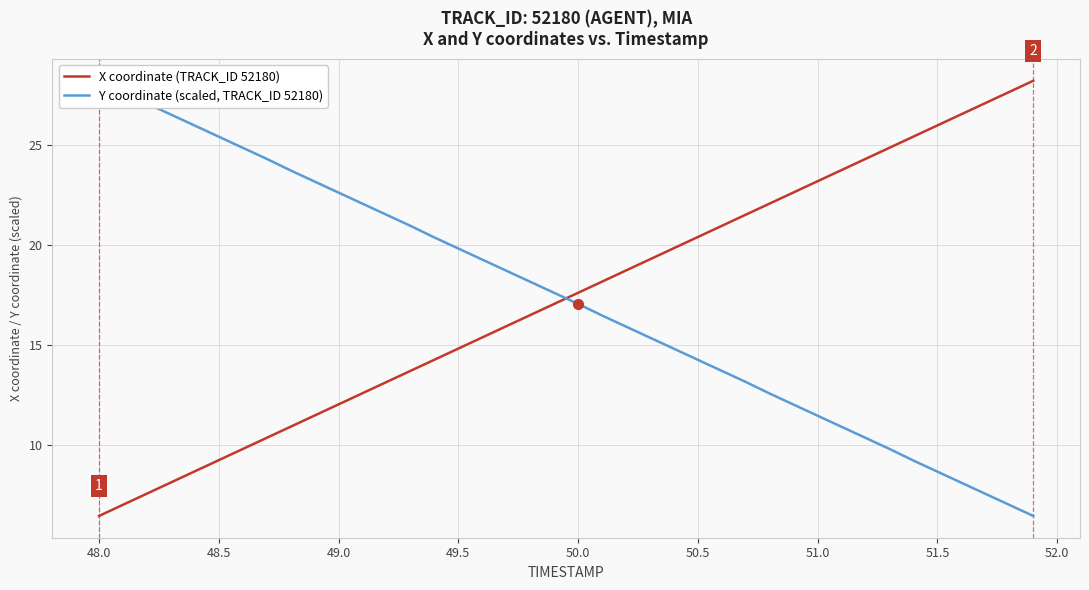

Is it true that X coordinate (TRACK_ID 52180) equals 2.2 at 48.0?

False